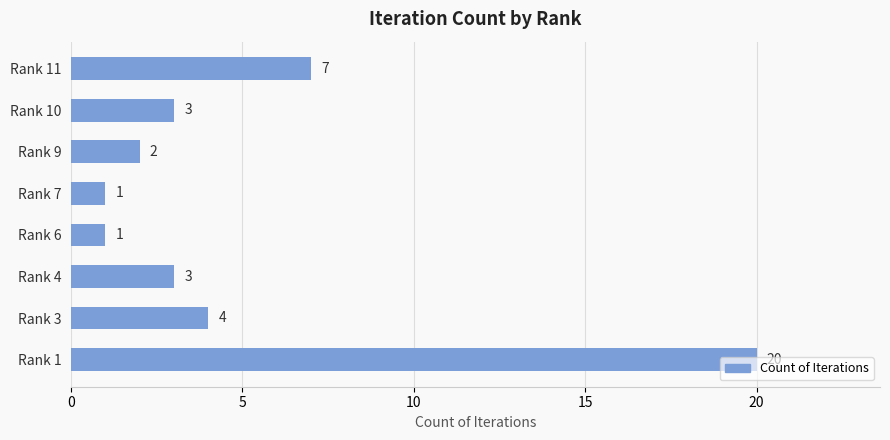

What is the difference between the maximum and second lowest values?

19